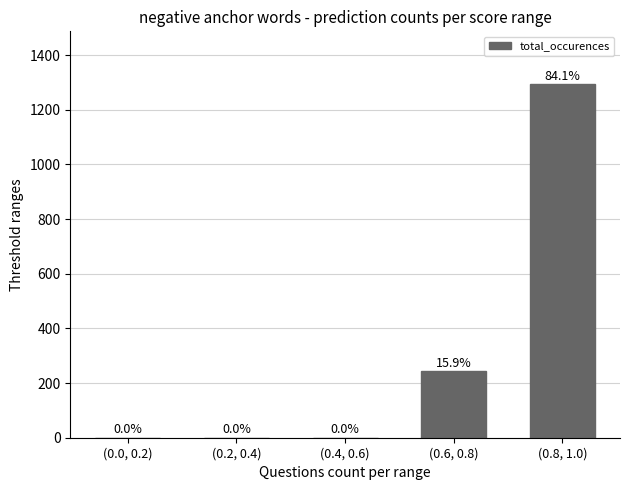

Is it true that the value at (0.2, 0.4) is 0?

True